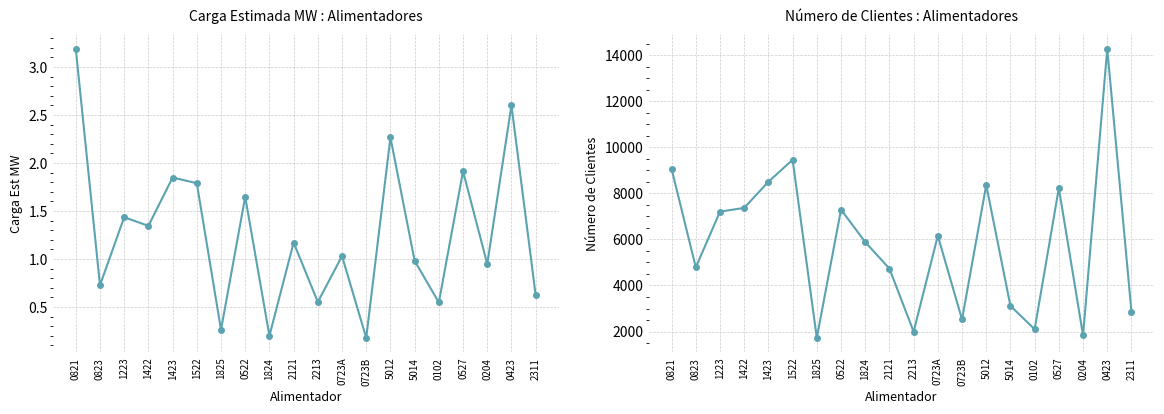

How many values in the CARGA EST MW series are below 1?

9